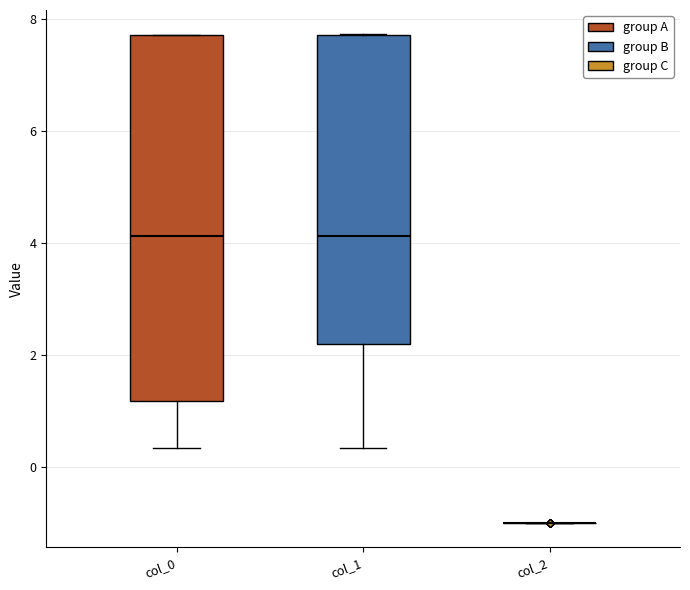

Reading left to right, transcribe this box plot: for each box, give where its median line is, the range the box spans, and where its two whiskers end, as read against the y-axis. The values are not printed on the chart, so give them approximately, as read against the axis.

col_0: median 4.2, box 1.2 to 7.8, whiskers 0.4 to 7.8
col_1: median 4.2, box 2.2 to 7.8, whiskers 0.4 to 7.8
col_2: box collapsed to a line at -1.0, whiskers -1.0 to -1.0